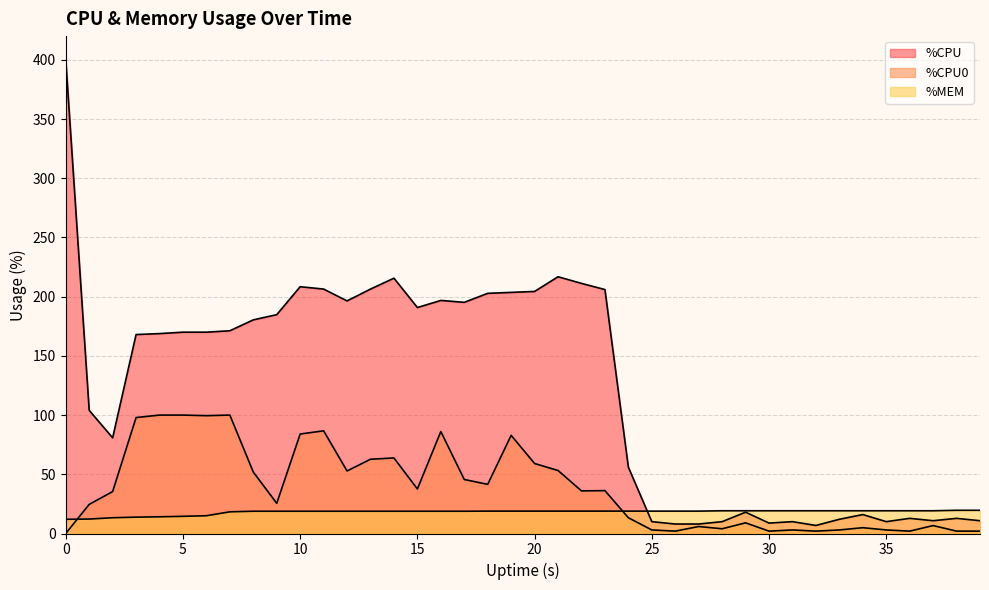

At how many categories does at least one series exceed 53?

25